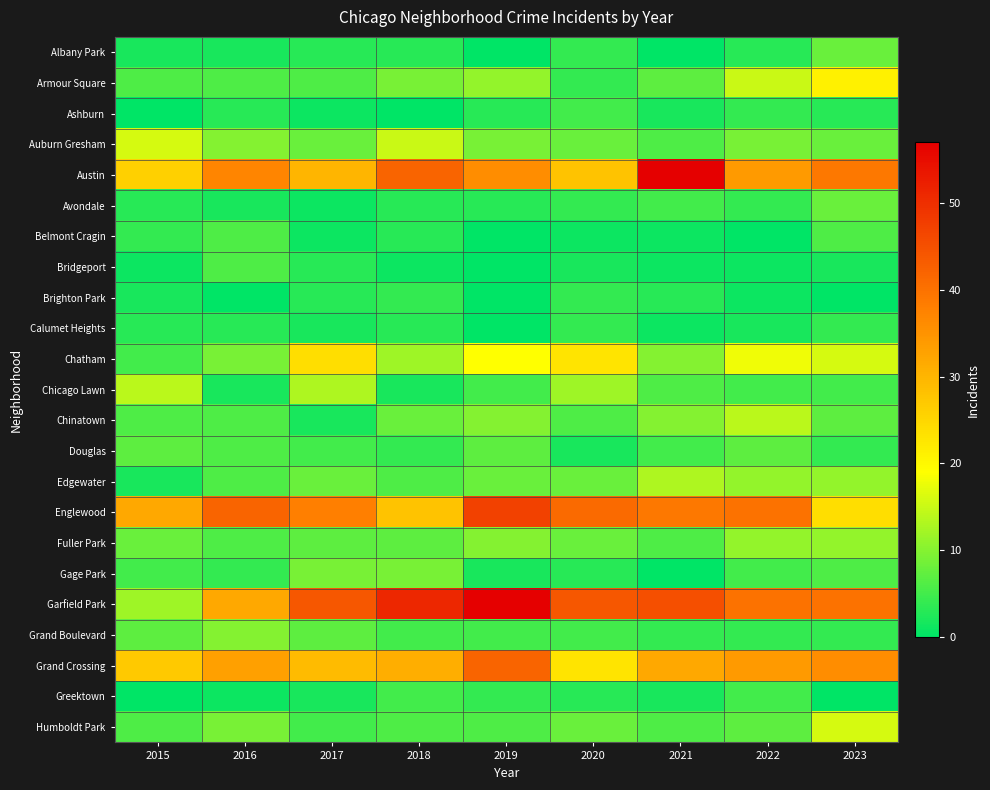

Count the number of categories in the chart.

9